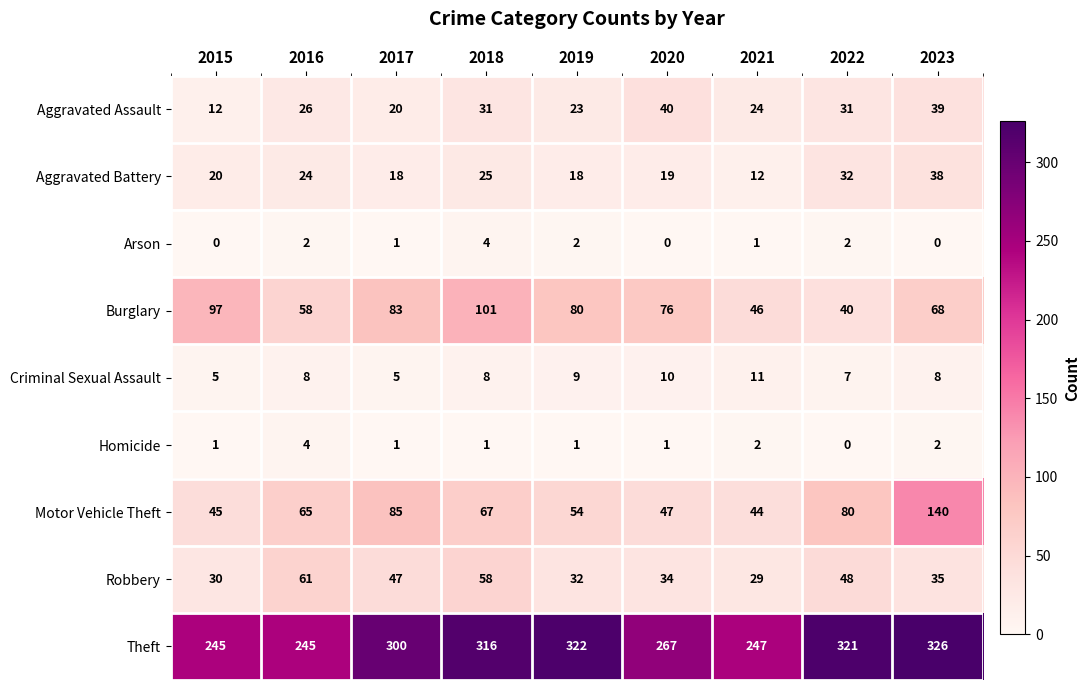

Read the Robbery value at 2017.

47